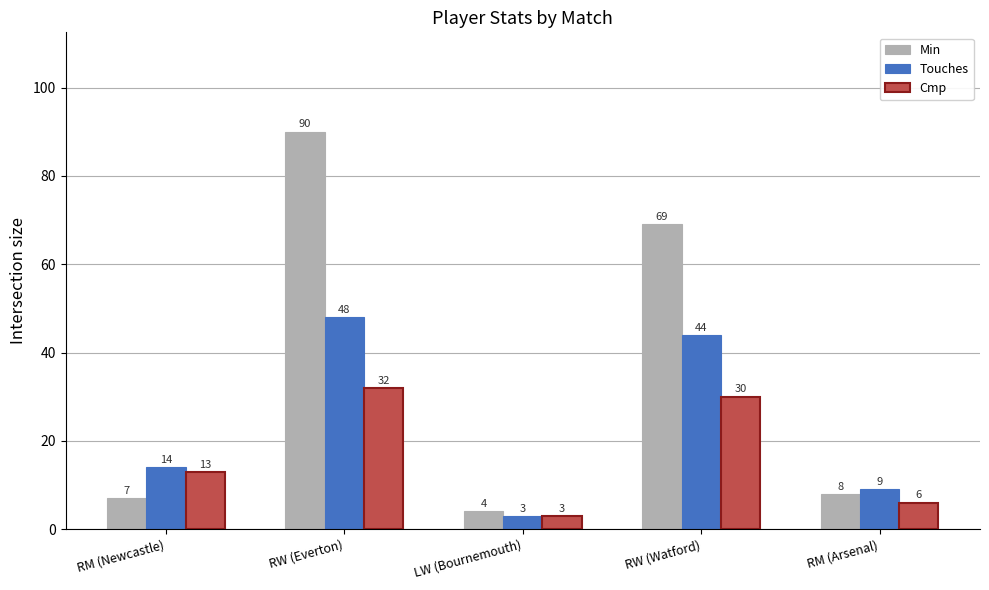

How many data points does each series have?

5